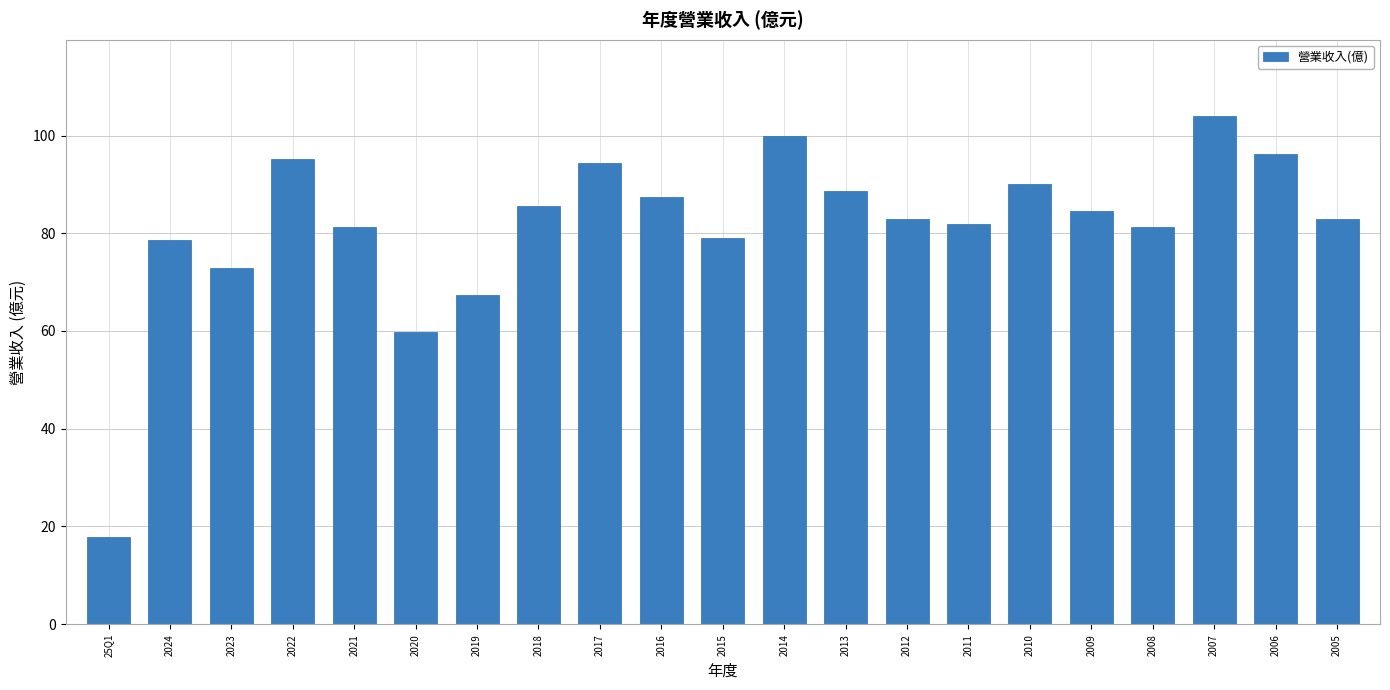

What is the sum of all values?

1711.5